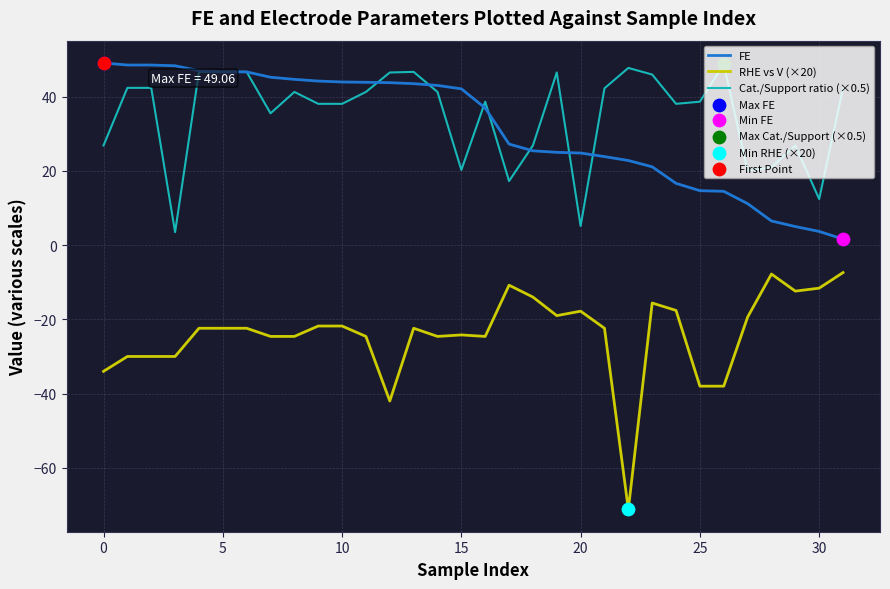

True or false: Cat./Support ratio (×0.5) and RHE vs V (×20) cross at least once.

False